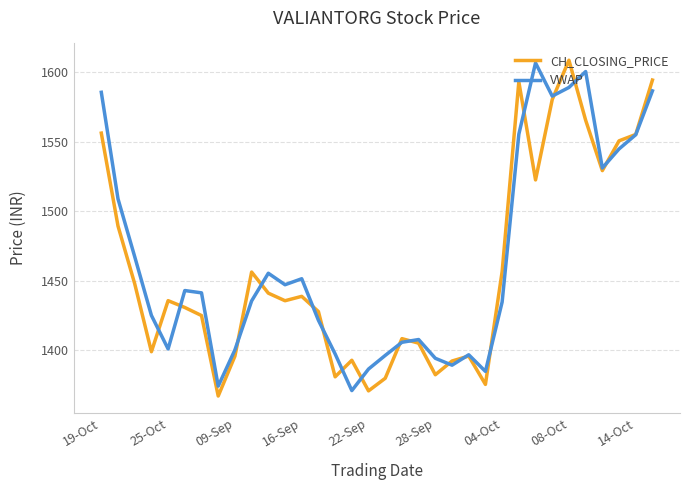

What is the highest value of the CH_CLOSING_PRICE series?

1608.6